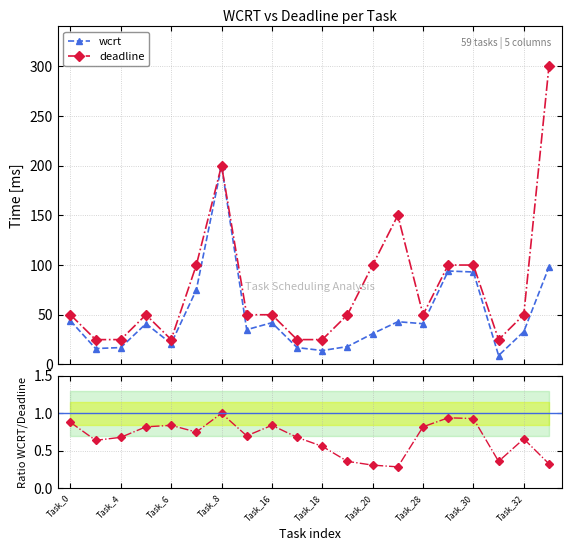

True or false: wcrt has more than 1 points higher than both neighbors.

True